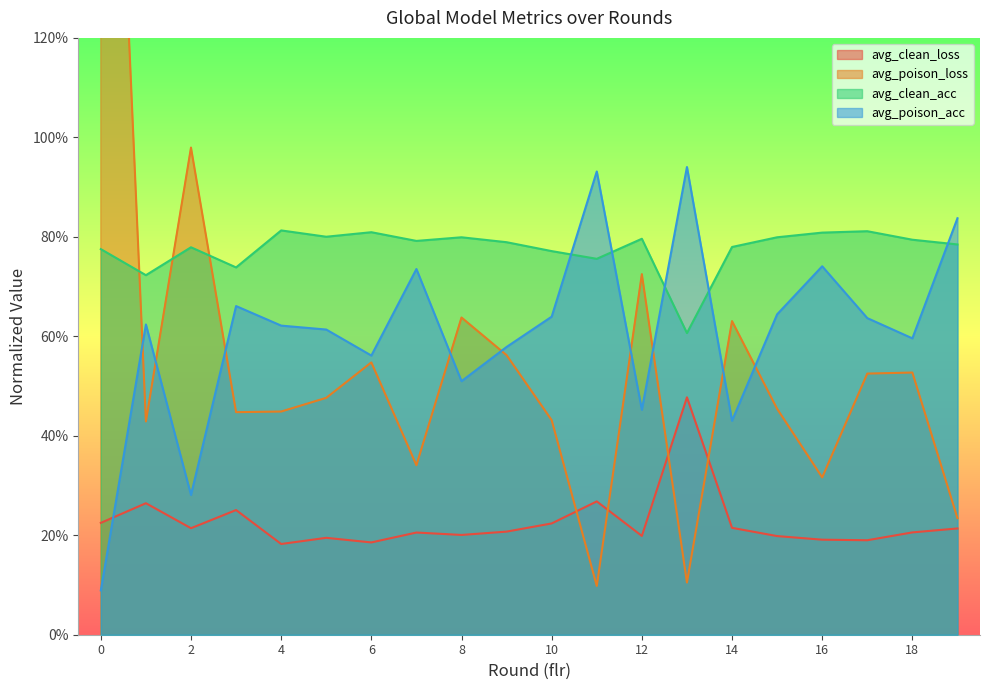

Where is the first local minimum for avg_clean_acc?

1